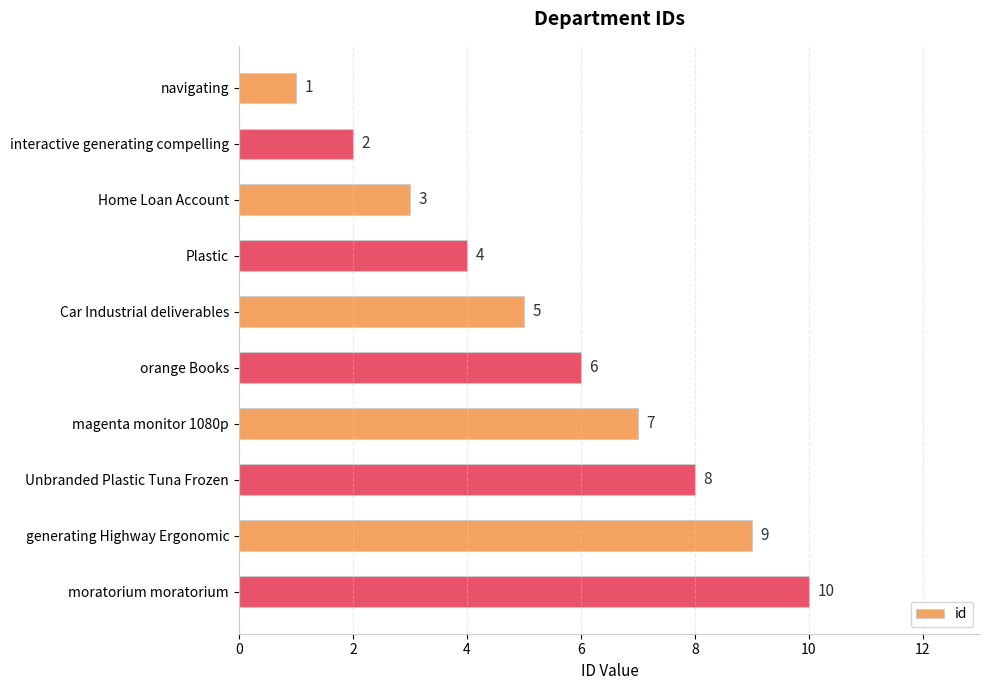

What is the label of the 8th bar from the bottom?

Home Loan Account